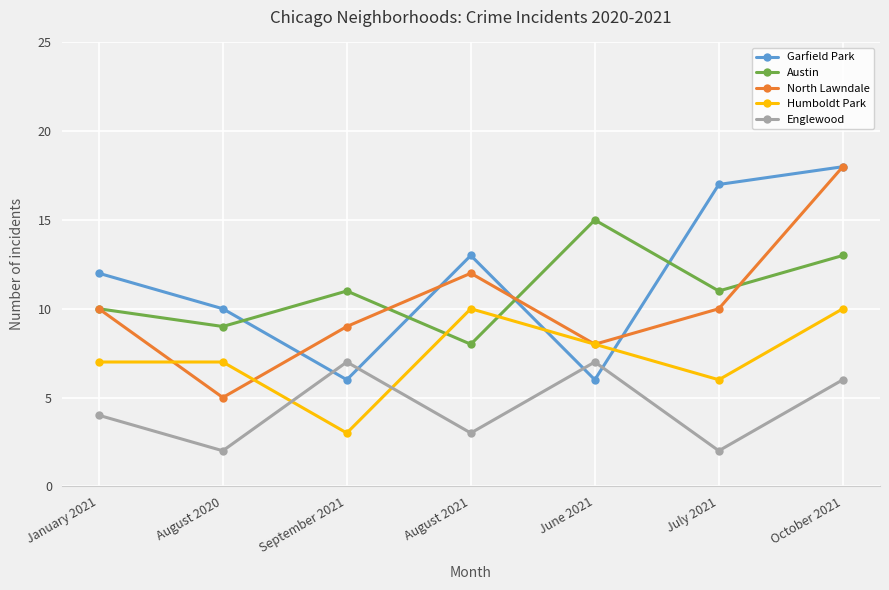

What is the highest value of the Austin series?

15